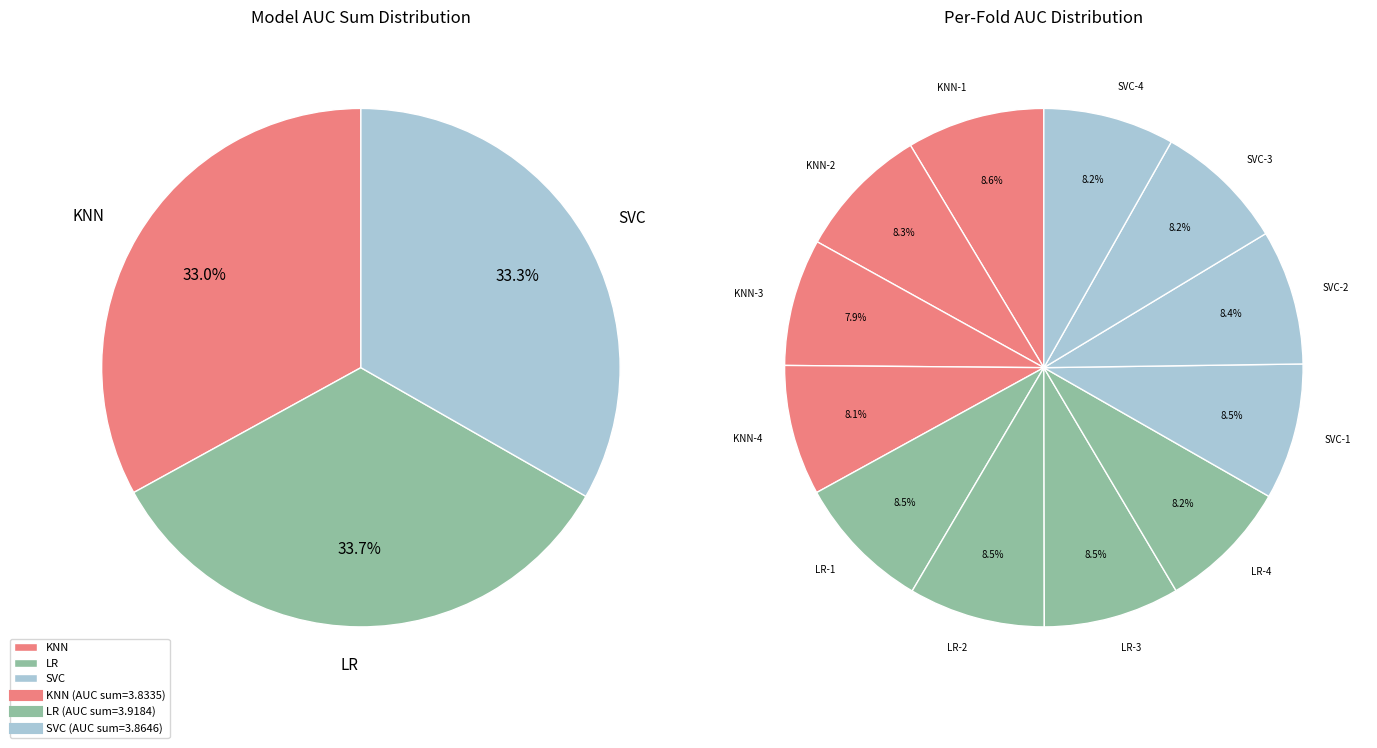

Is there any slice that represents more than half of the pie?

No